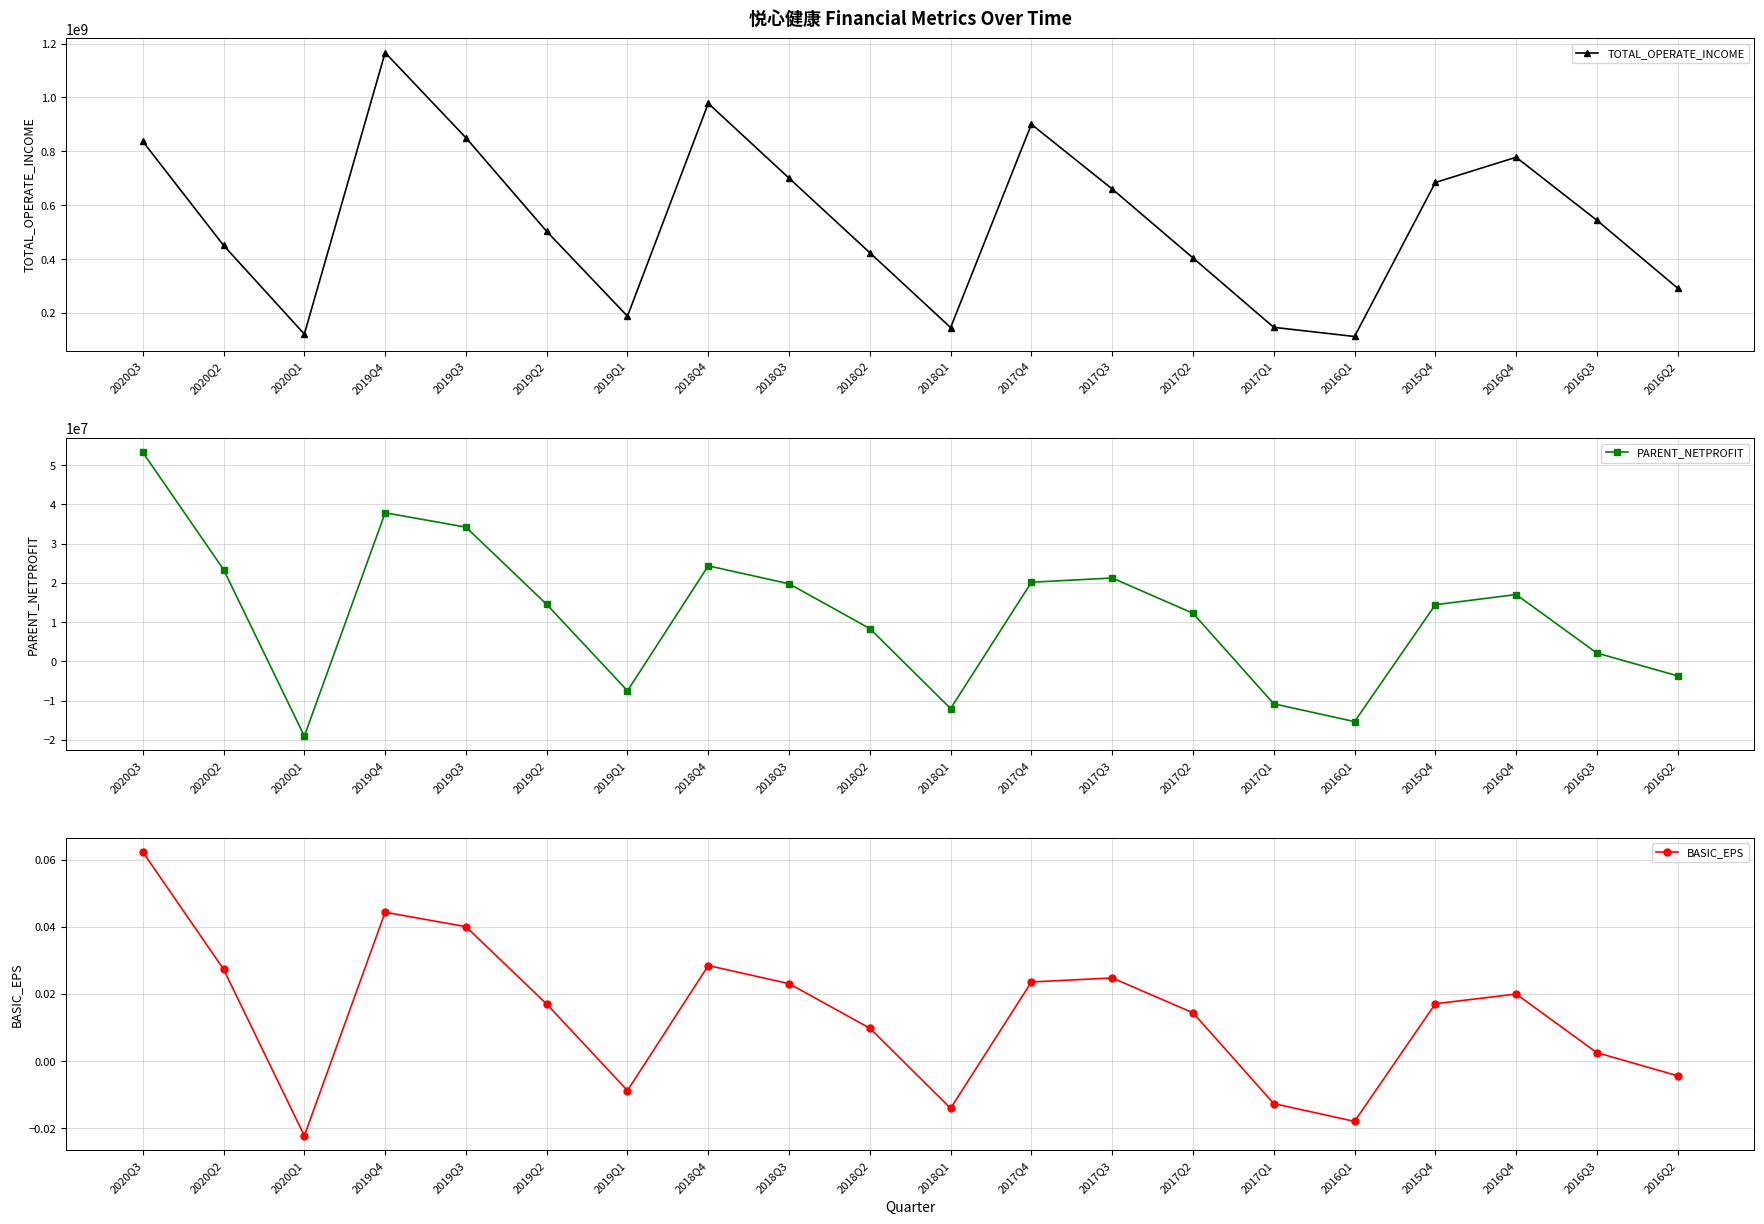

The value of BASIC_EPS at 2020Q1 is -0.0. True or false?

False